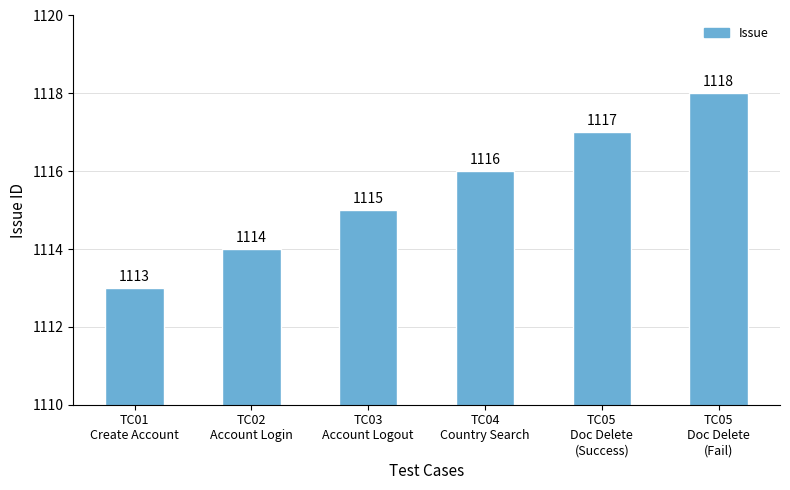

Count the number of categories in the chart.

6